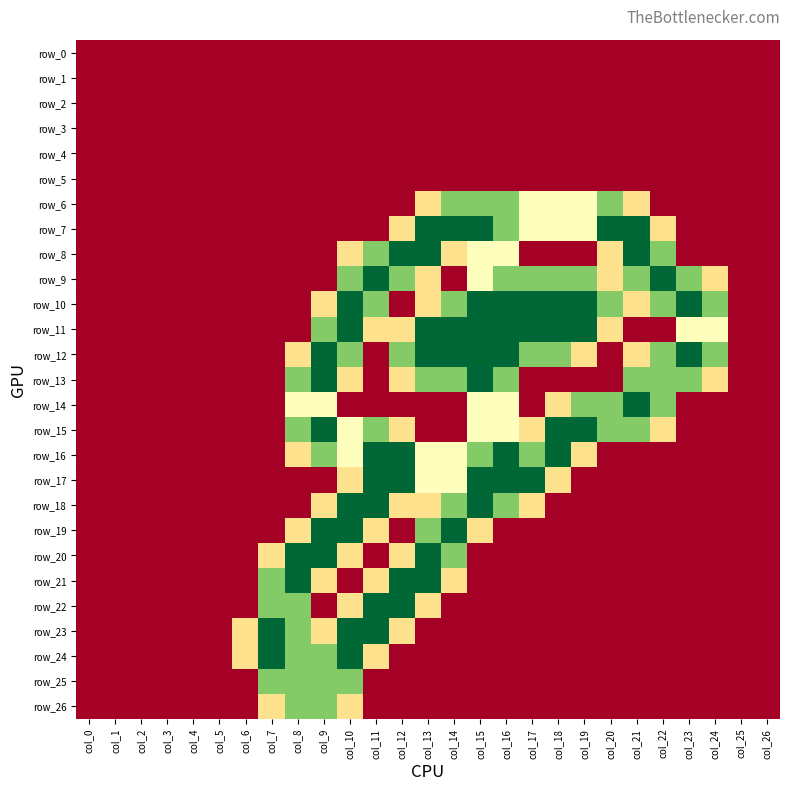

The row_18 series shows 1.2 at col_26. True or false?

False